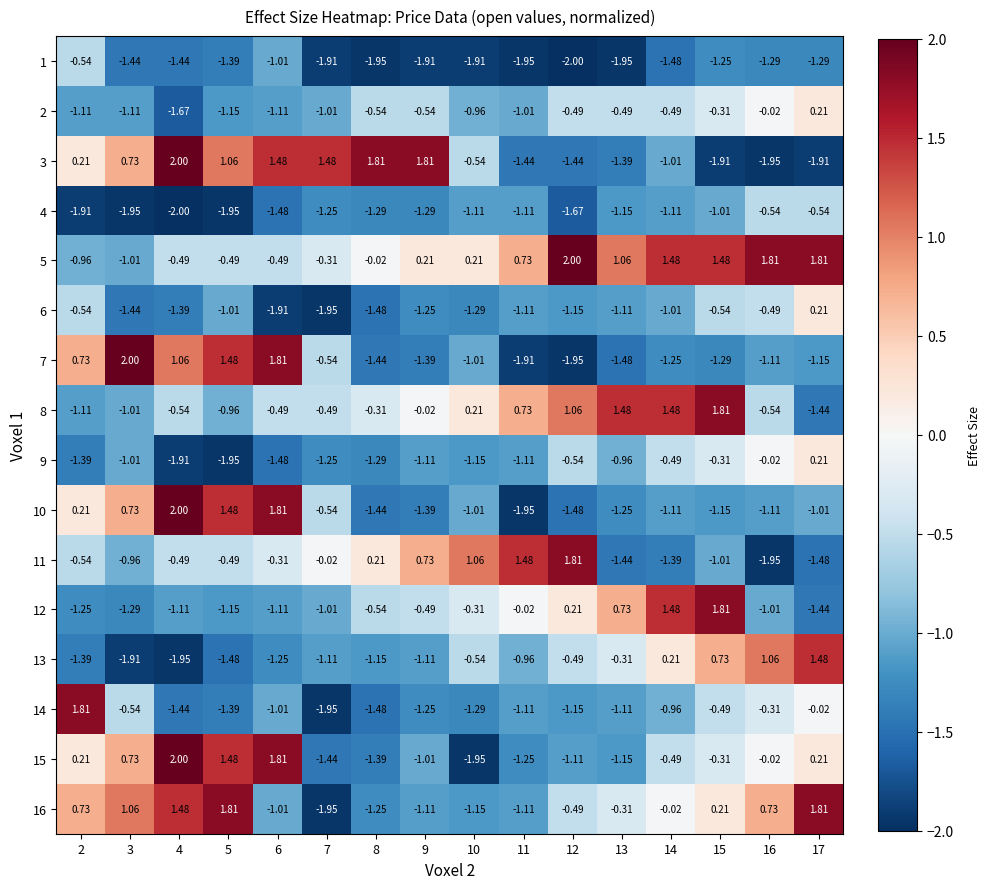

Is the value of 5 at 12 greater than the value of 11 at 8?

Yes